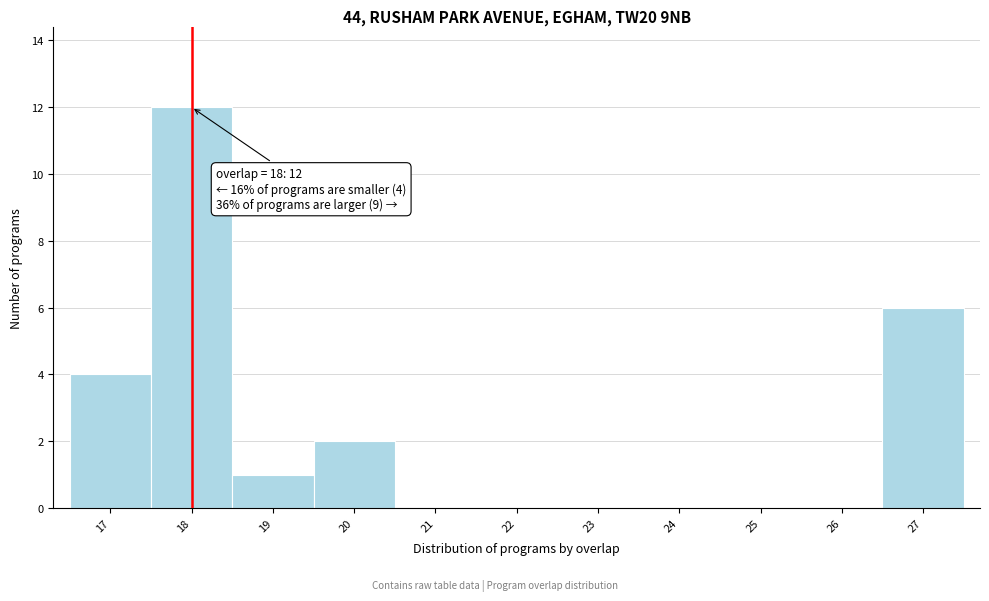

Which range on the x-axis has the tallest bar?

17.5 to 18.5